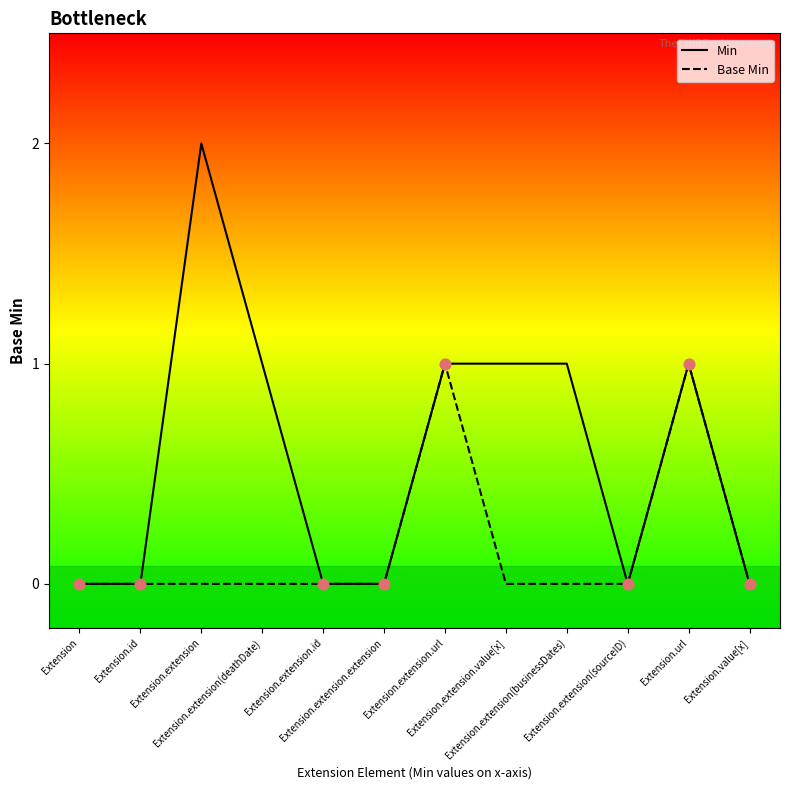

At how many categories does at least one series exceed 1?

1